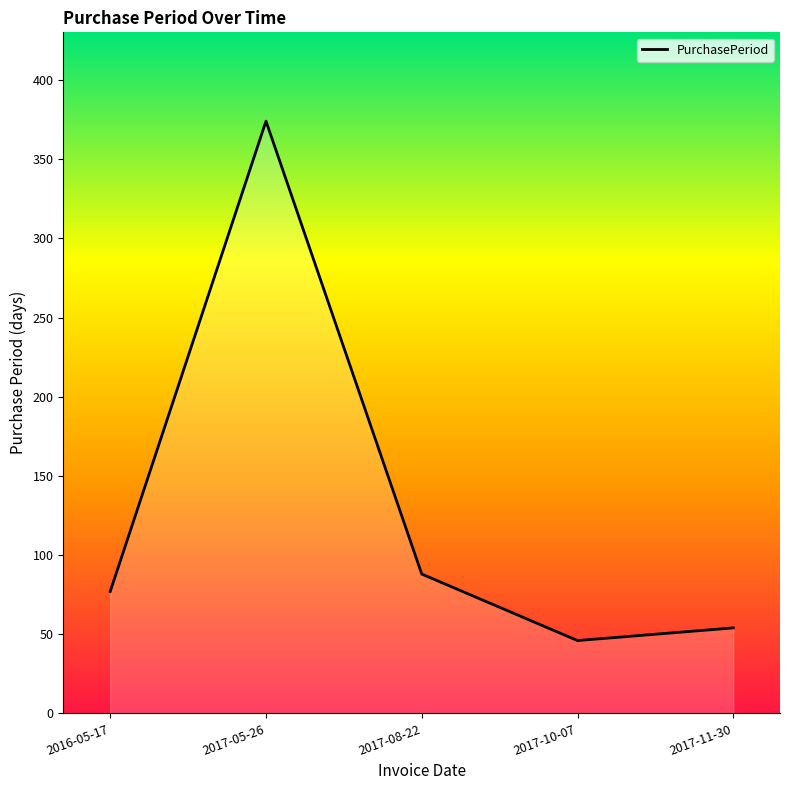

The chart shows a value of 154 at 2017-08-22. True or false?

False